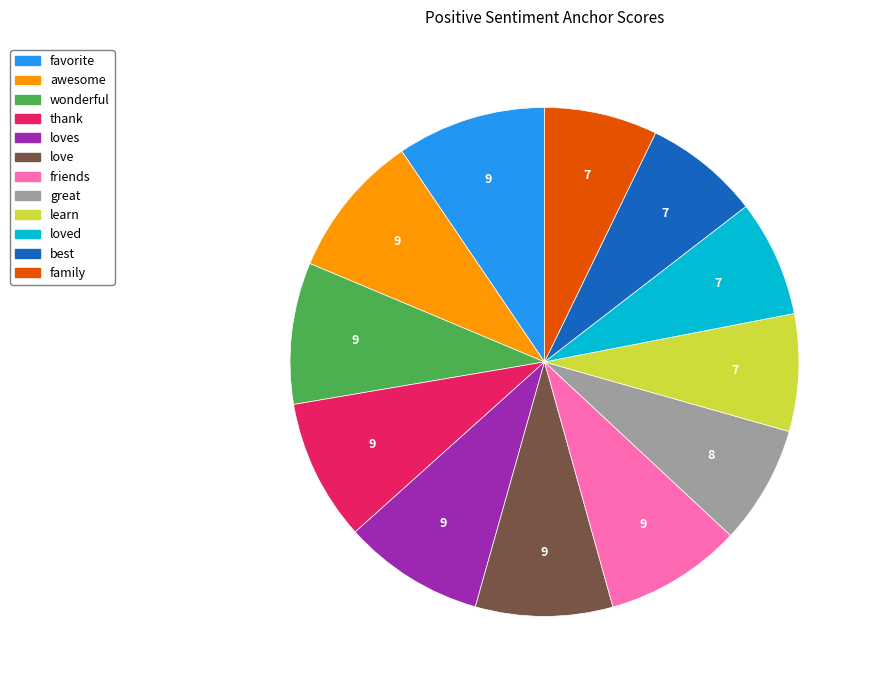

How many slices are in this pie chart?

12